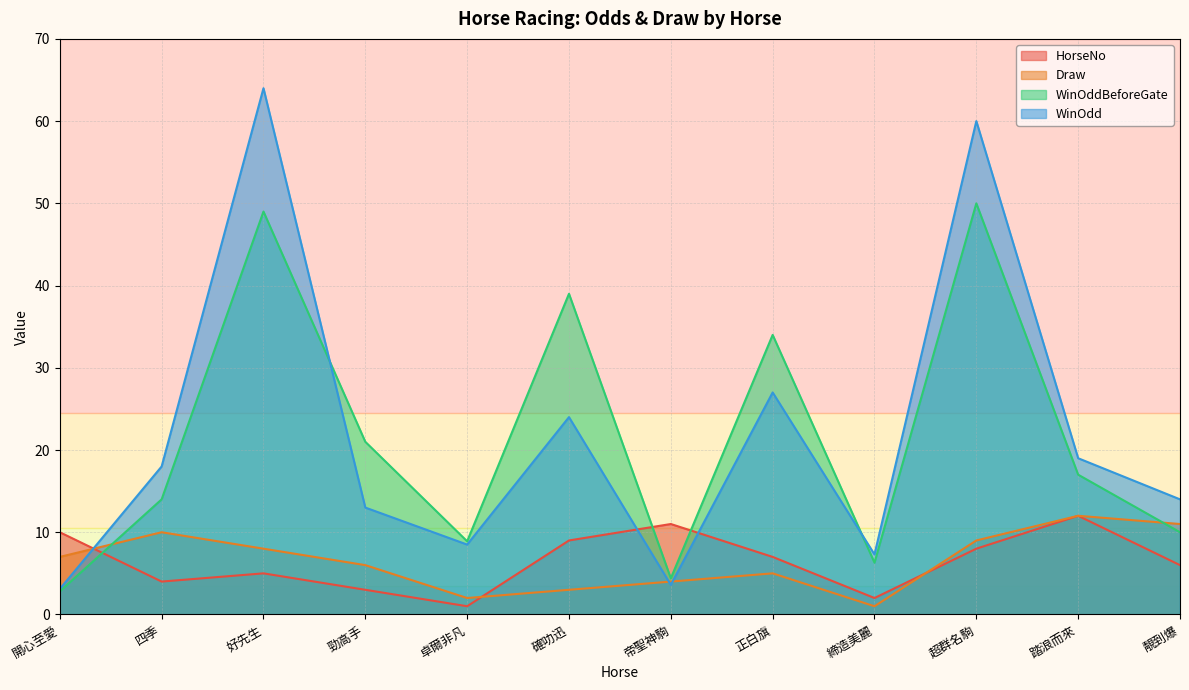

Which has a higher value, 開心至愛 or 靚到爆?

開心至愛